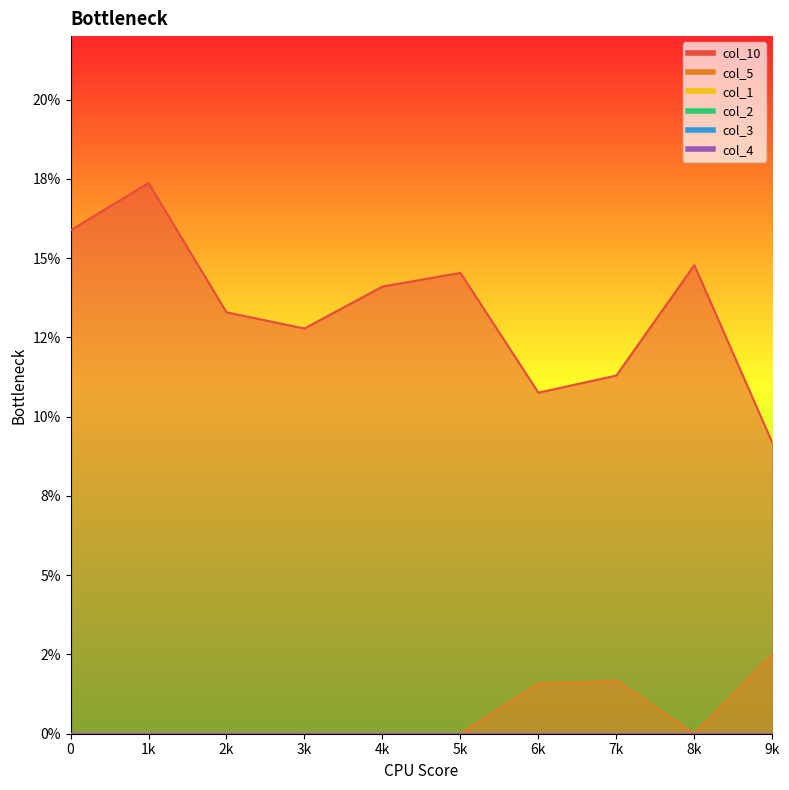

What are all the series names shown in the legend?

col_10, col_5, col_1, col_2, col_3, col_4